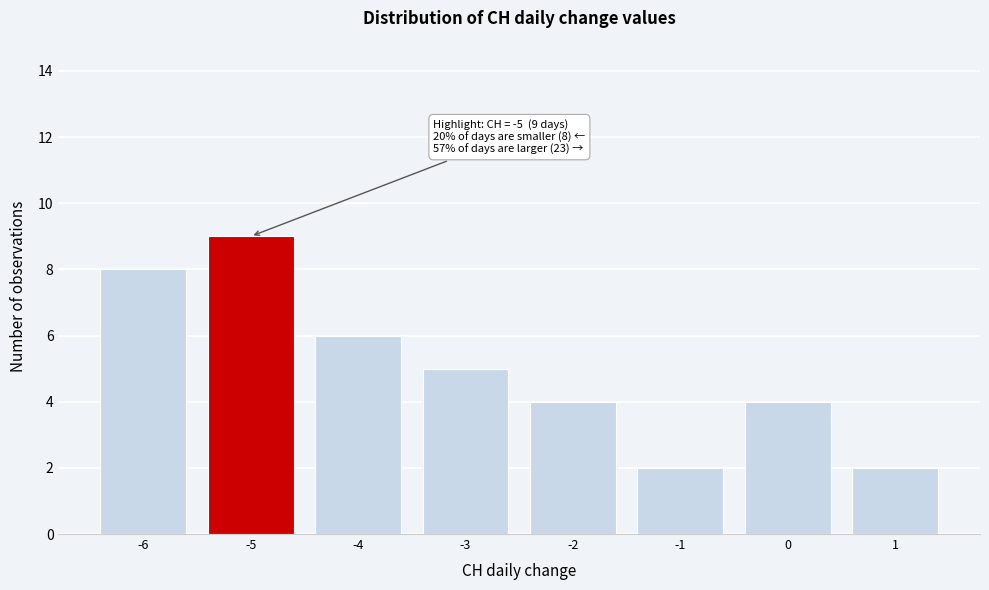

Reading left to right, transcribe all the data shown in this chart.

-6=8	-5=9	-4=6	-3=5	-2=4	-1=2	0=4	1=2